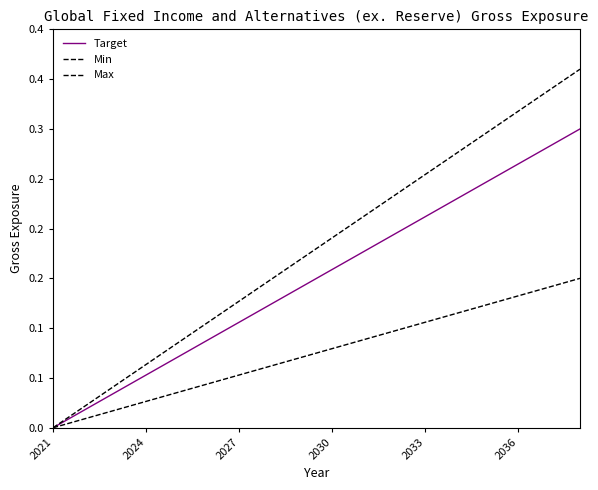

Is this an area chart (filled region under the line)?

No